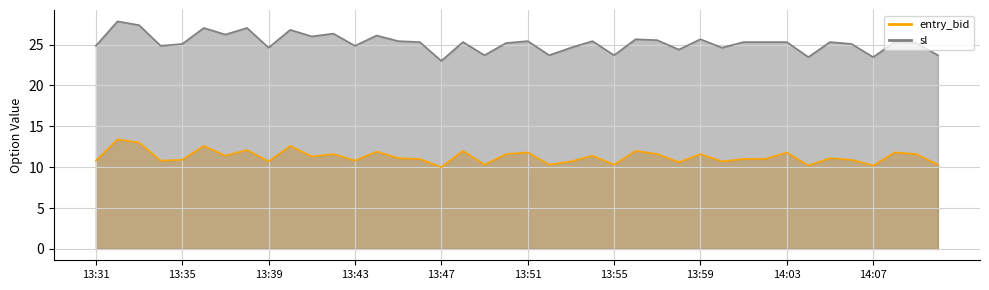

At which label is entry_bid closest to 11?

13:46